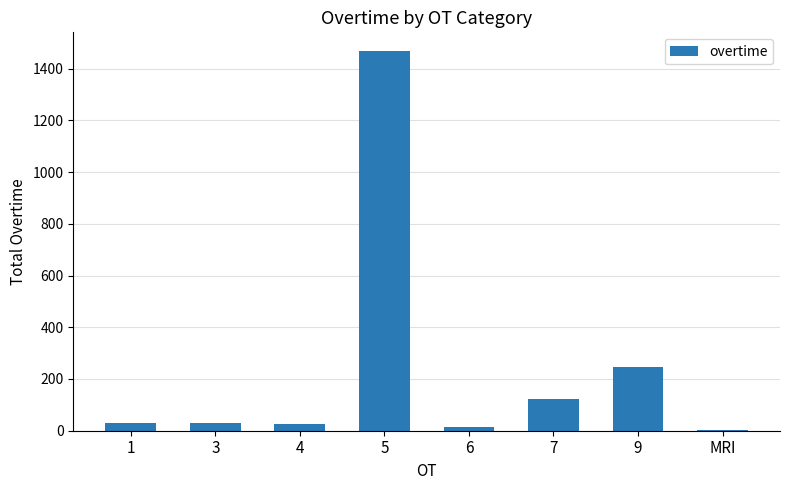

Does the chart contain stacked bars?

No